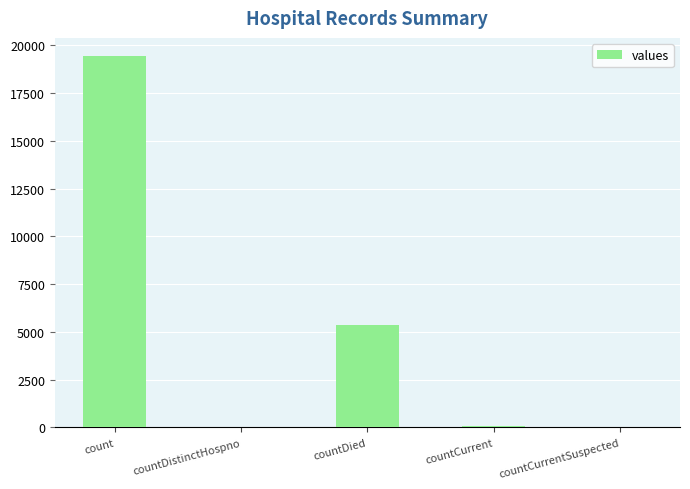

What is the sum of all values?

24875